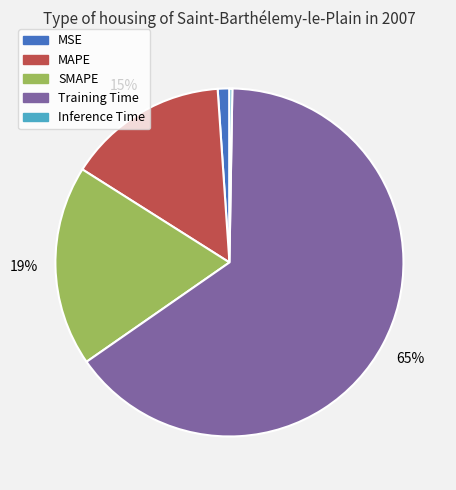

Is it true that MAPE is 15% of the pie?

True